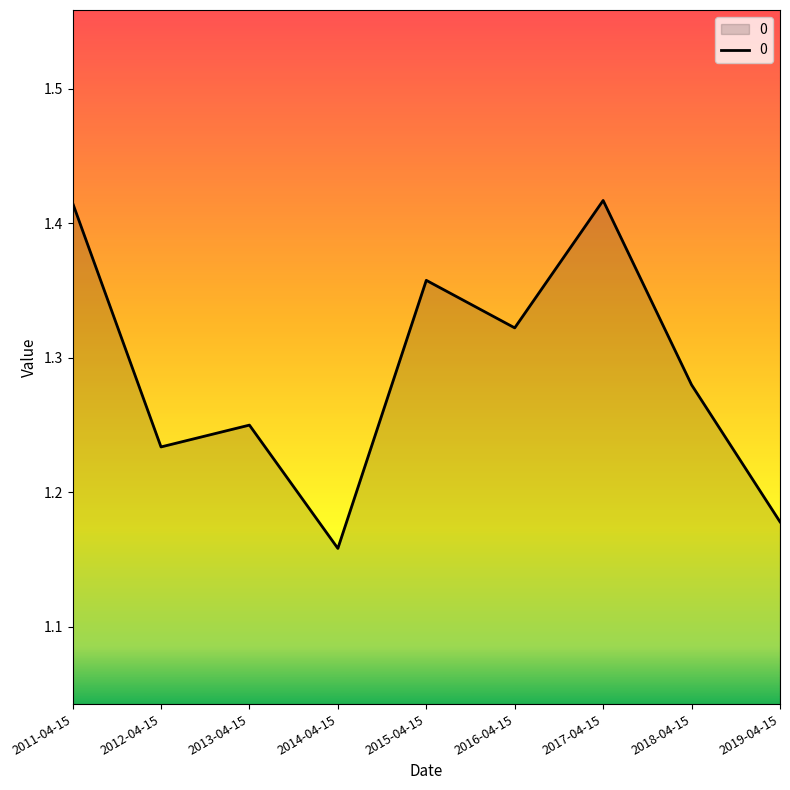

Does the chart display data point markers on the line(s)?

No